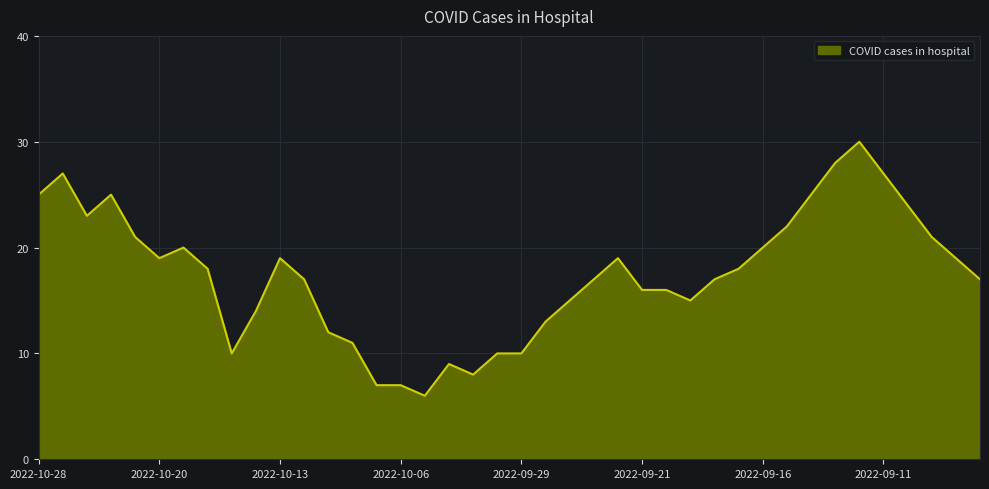

What is the difference between the maximum and minimum values?

24